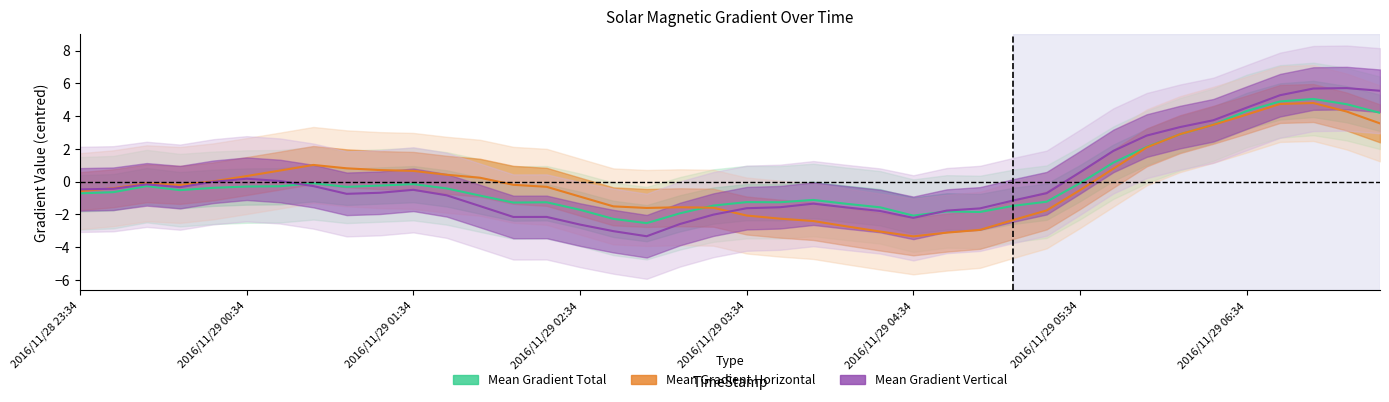

Read the Mean Gradient Total value at 2016/11/29 02:34.

-1.7